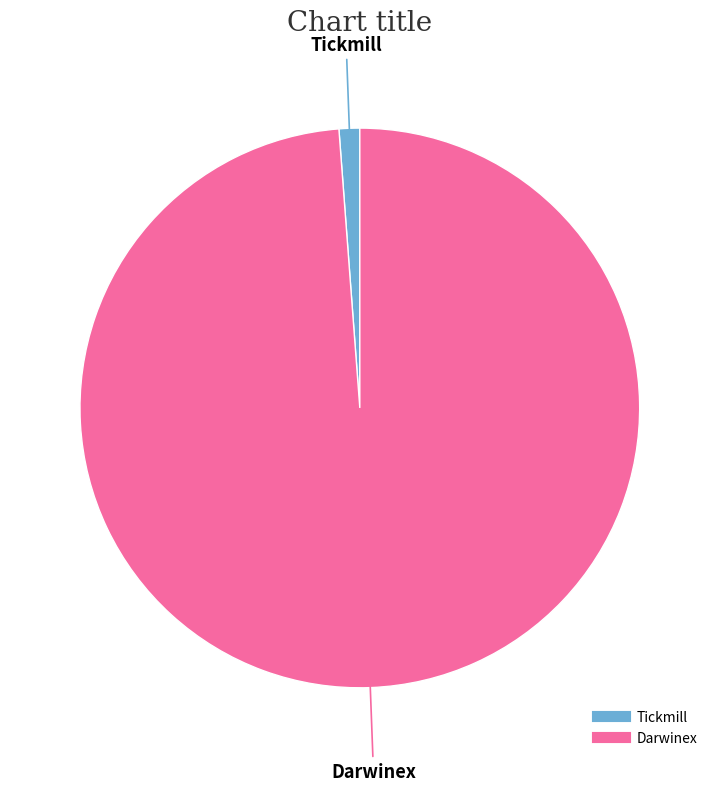

Which has a higher value, Tickmill or Darwinex?

Darwinex